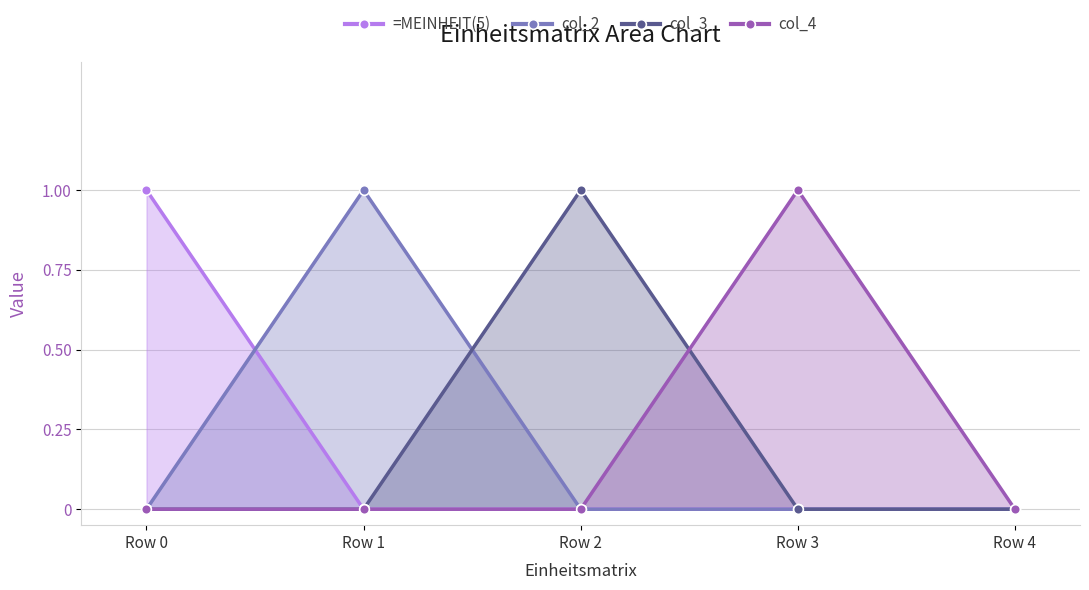

Rank the series by their maximum value, from highest to lowest.

=MEINHEIT(5), col_2, col_3, col_4